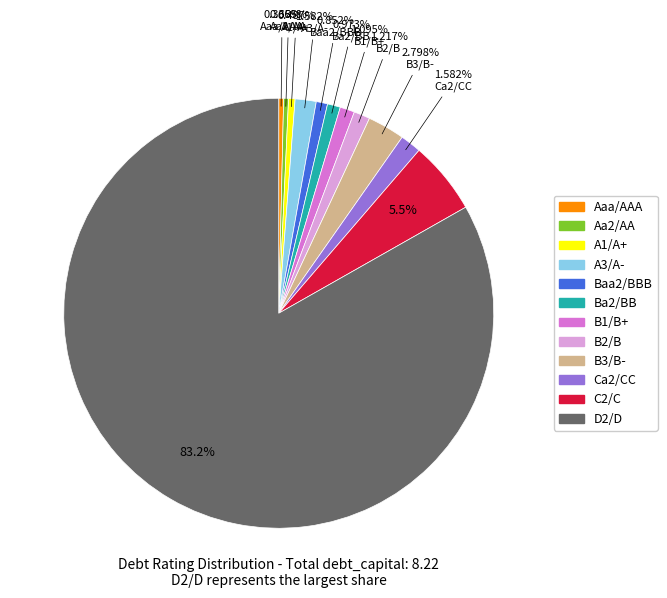

How many segments does this pie chart have?

12